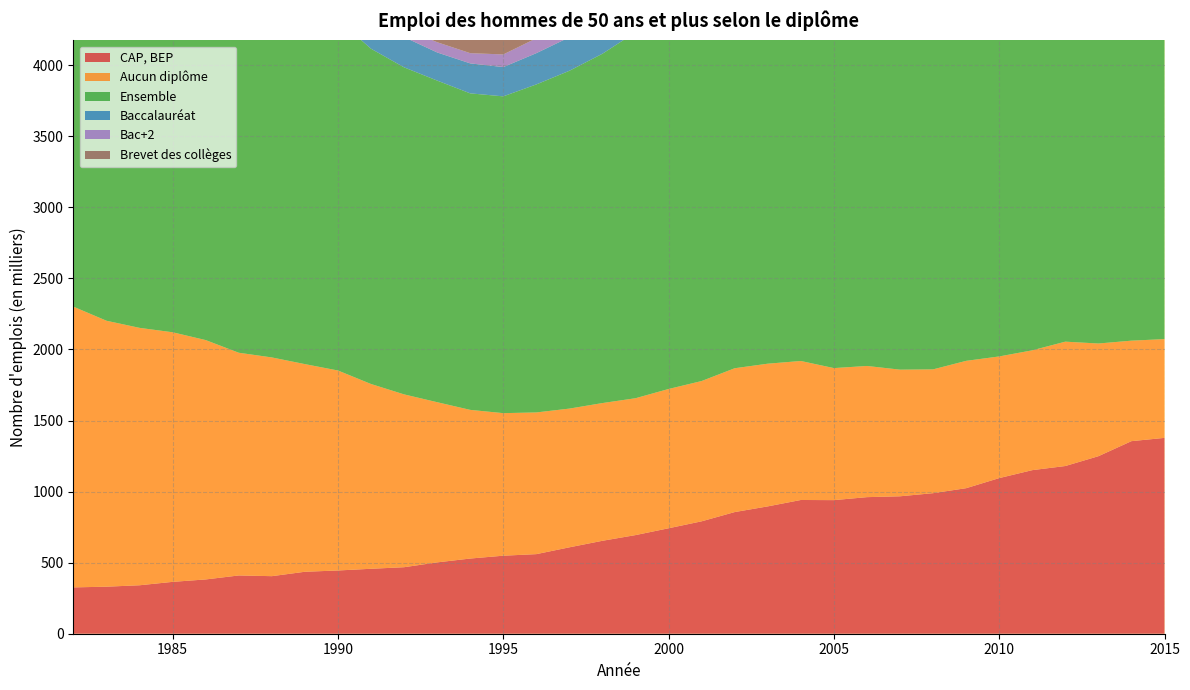

Reading left to right, extract all data points from this chart.

CAP, BEP: 326	331	341	365	382	410	405	436	445	457	468	502	529	549	560	608	654	694	742	791	856	896	941	940	961	967	989	1024	1095	1151	1180	1249	1355	1378
Aucun diplôme: 1975	1871	1811	1756	1684	1567	1539	1461	1407	1300	1216	1127	1046	1003	997	976	969	963	980	987	1012	1004	978	929	923	891	871	896	856	843	875	793	707	695
Ensemble: 2888	2784	2699	2651	2618	2529	2516	2493	2468	2359	2301	2263	2227	2229	2308	2377	2458	2575	2700	2836	2973	3067	3126	3182	3204	3286	3346	3421	3532	3640	3795	3845	3899	3976
Baccalauréat: 247	234	210	201	214	219	210	224	223	212	213	198	211	206	220	236	253	280	286	297	297	316	346	386	390	418	448	434	444	472	490	509	534	510
Bac+2: 52	53	51	51	54	53	54	56	58	59	62	72	72	89	105	105	114	133	145	162	170	189	202	223	226	248	251	260	290	306	335	364	382	402
Brevet des collèges: 111	100	103	103	106	99	100	110	109	98	92	100	106	109	112	117	124	138	153	164	173	187	190	218	251	267	269	269	285	279	262	270	239	230